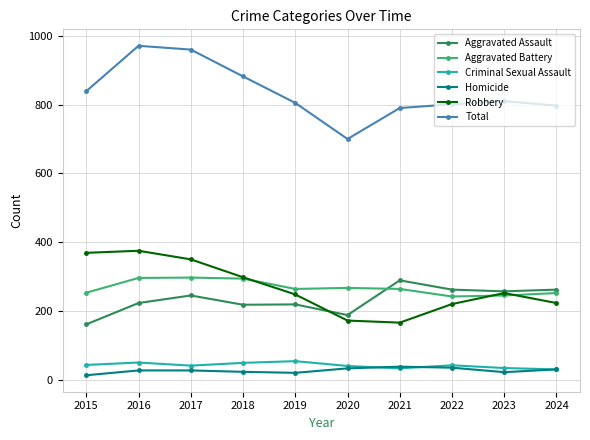

True or false: Homicide and Aggravated Assault cross at least once.

False